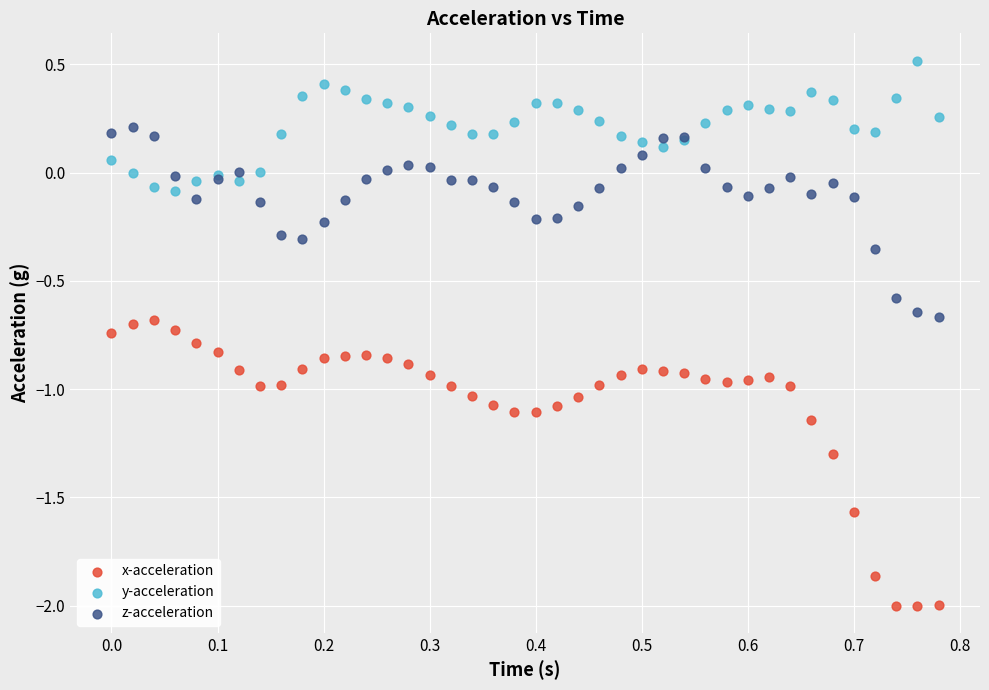

Which series reaches the minimum Y coordinate?

x-acceleration